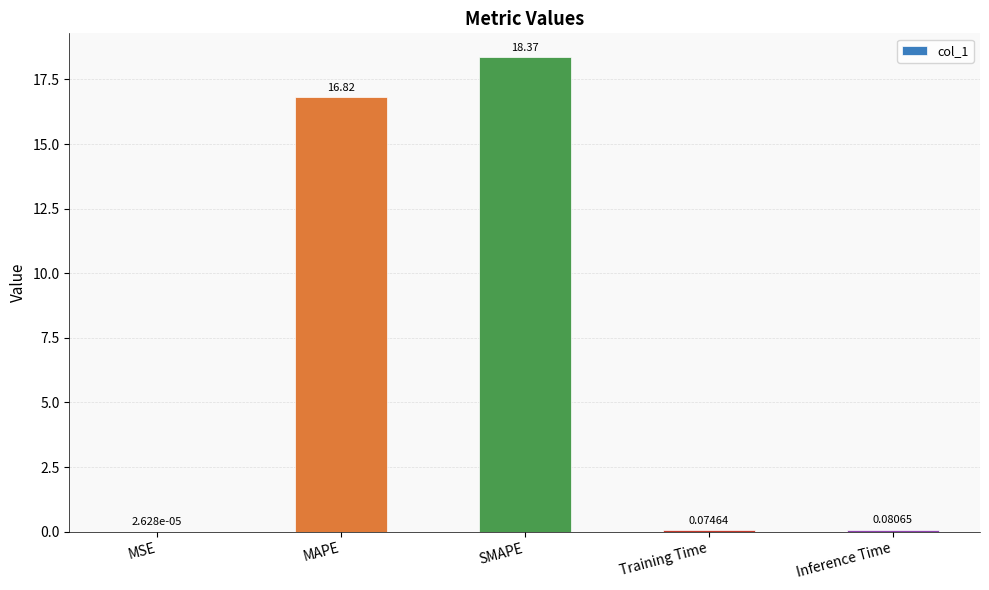

What is the sum of the values at MSE and MAPE?

16.8